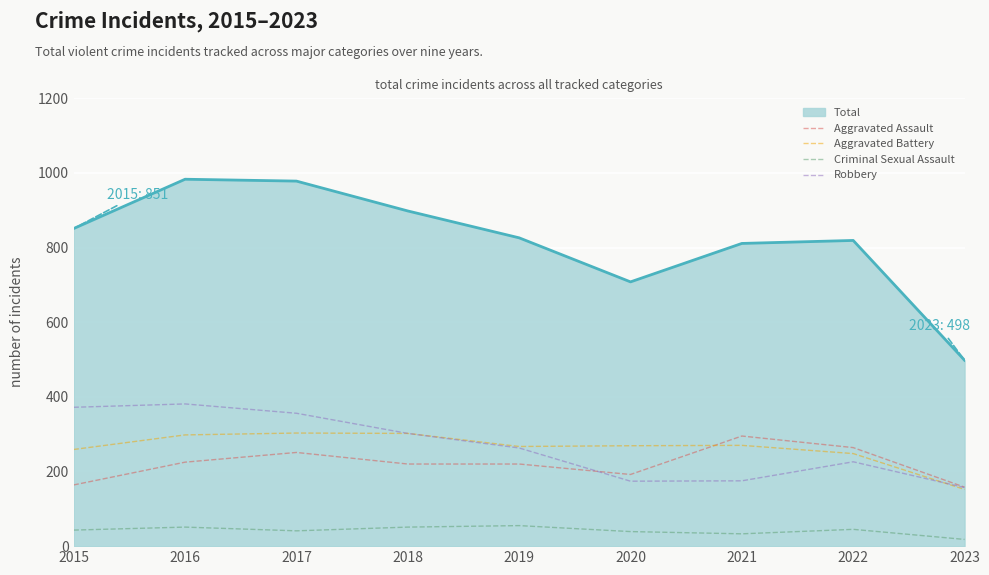

True or false: Criminal Sexual Assault and Robbery intersect in this chart.

False